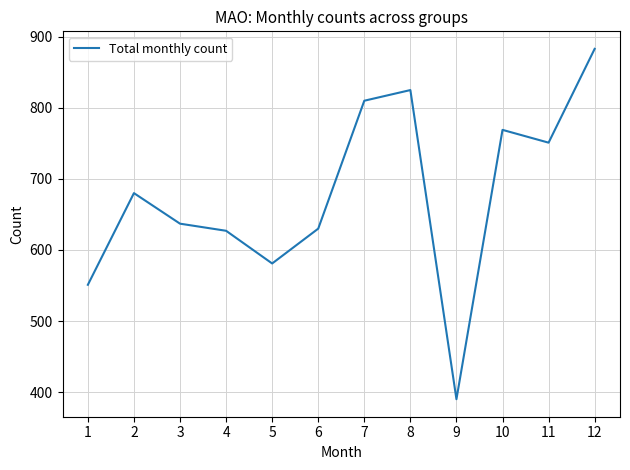

Count the number of data series in this chart.

1